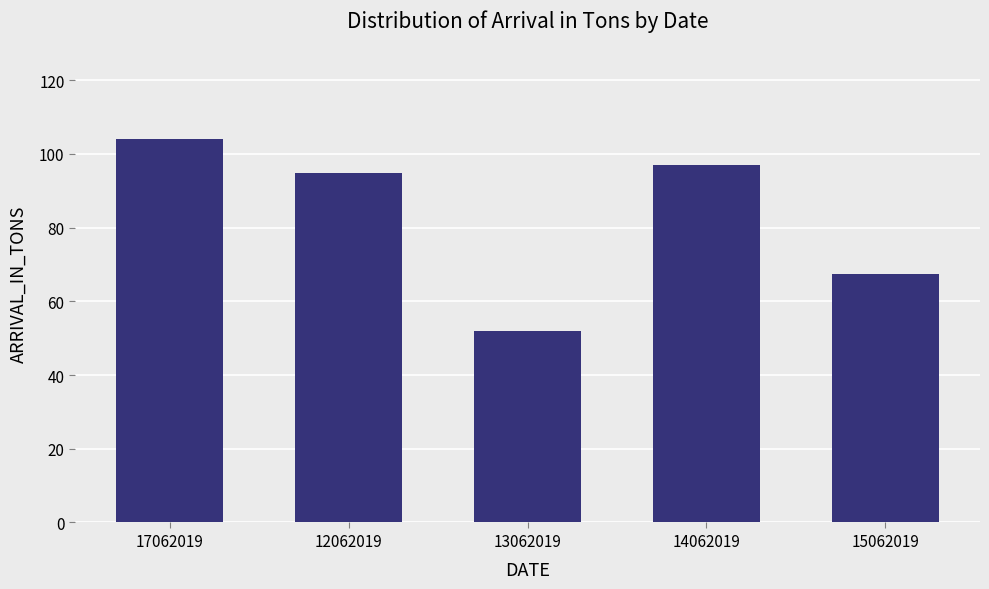

True or false: the data shows 15.7 at 13062019.

False